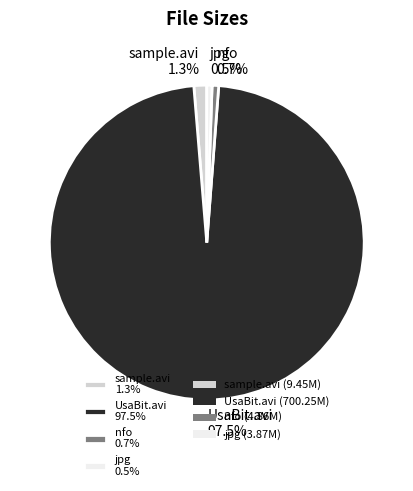

Does UsaBit.avi 97.5% represent more than half of the total?

Yes